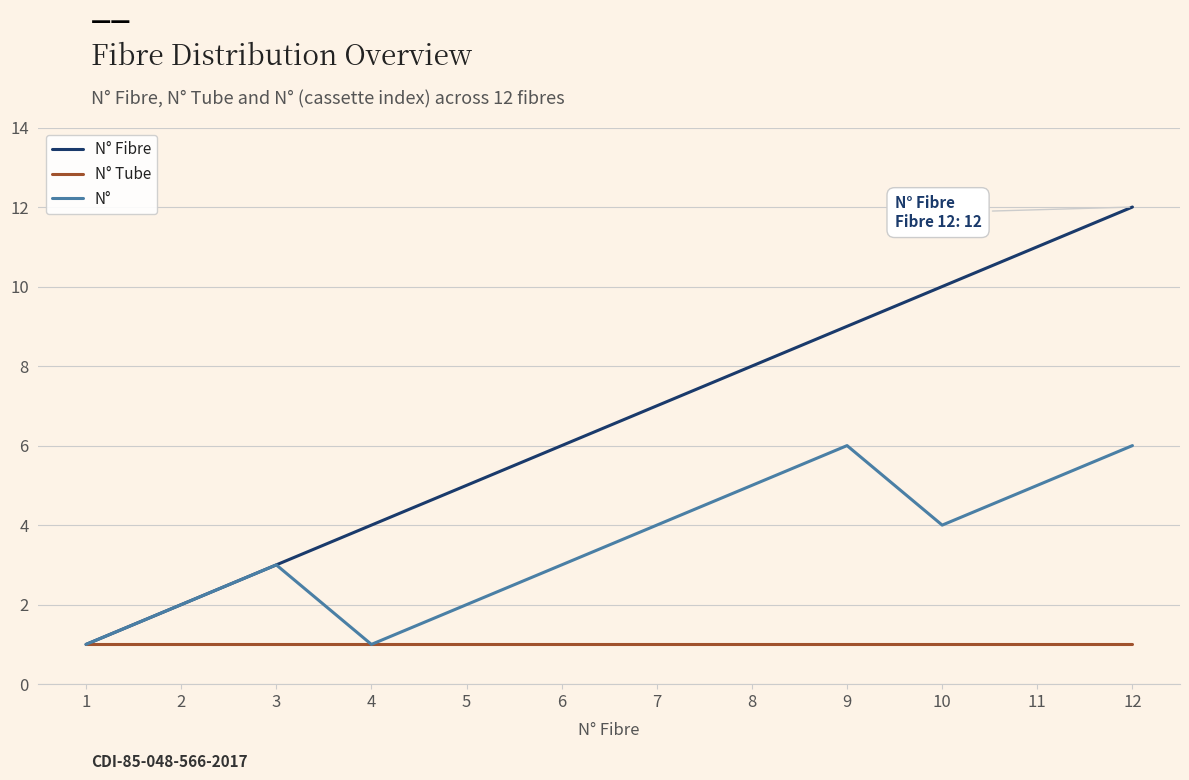

Does the chart have visible grid lines?

Yes